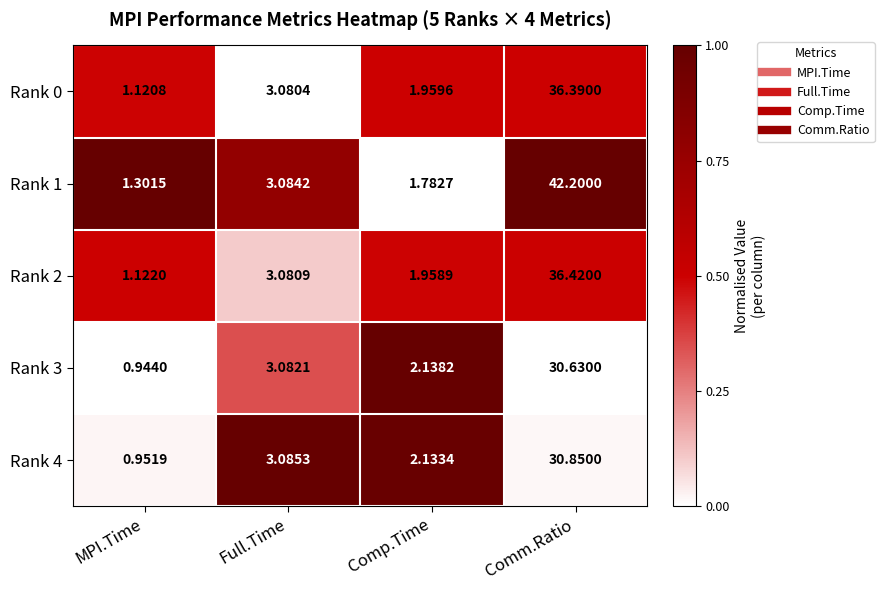

Where is Rank 0 nearest to the value 18?

Full.Time